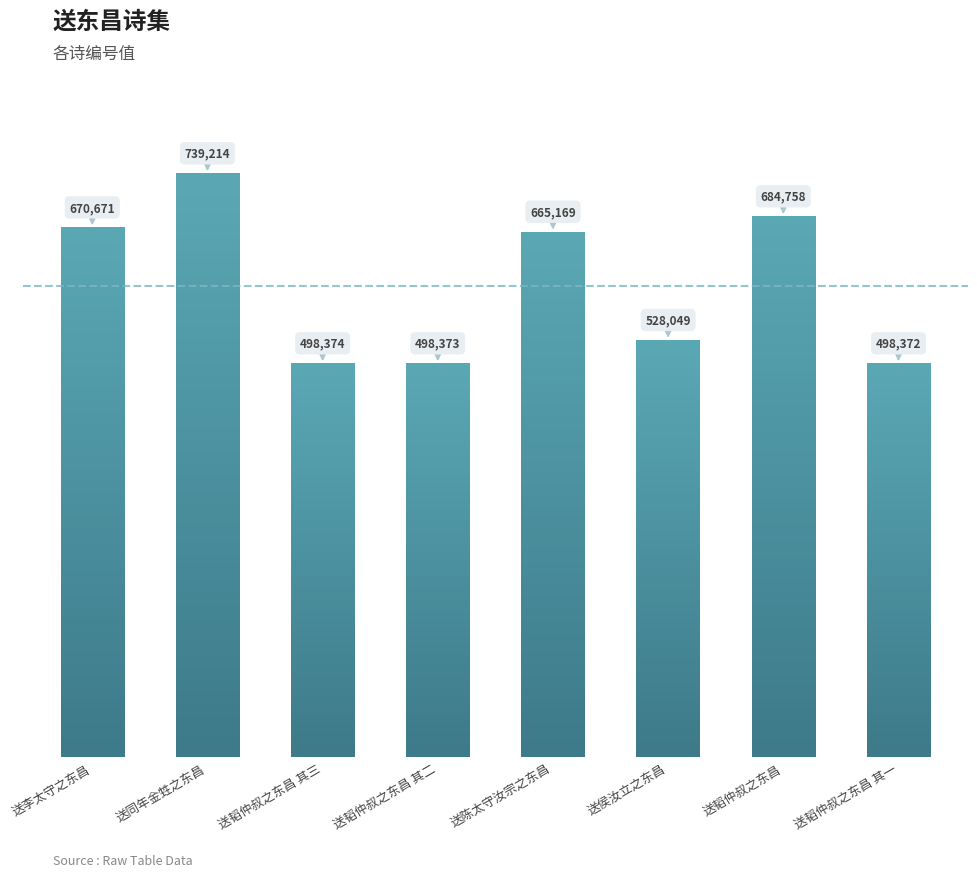

What is the minimum value shown in the chart?

498372